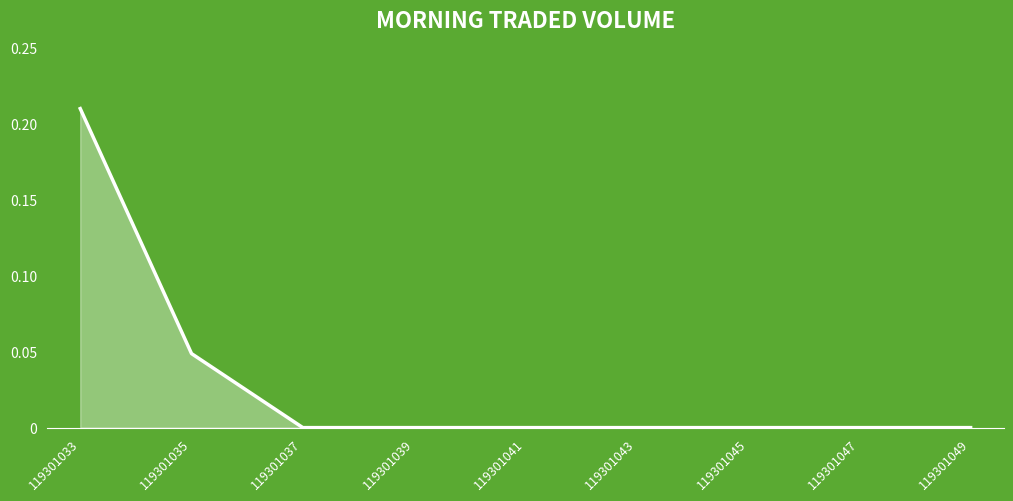

The chart shows a value of 0.0 at 119301049. True or false?

True